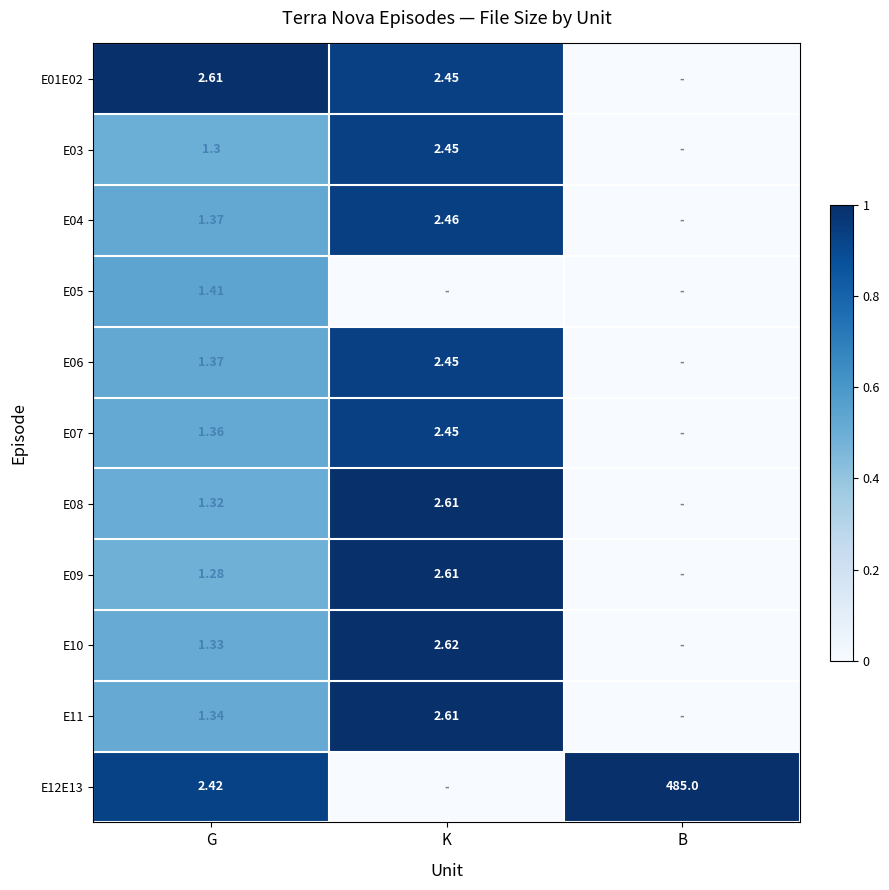

Is the value of E12E13 at B greater than the value of E07 at G?

Yes